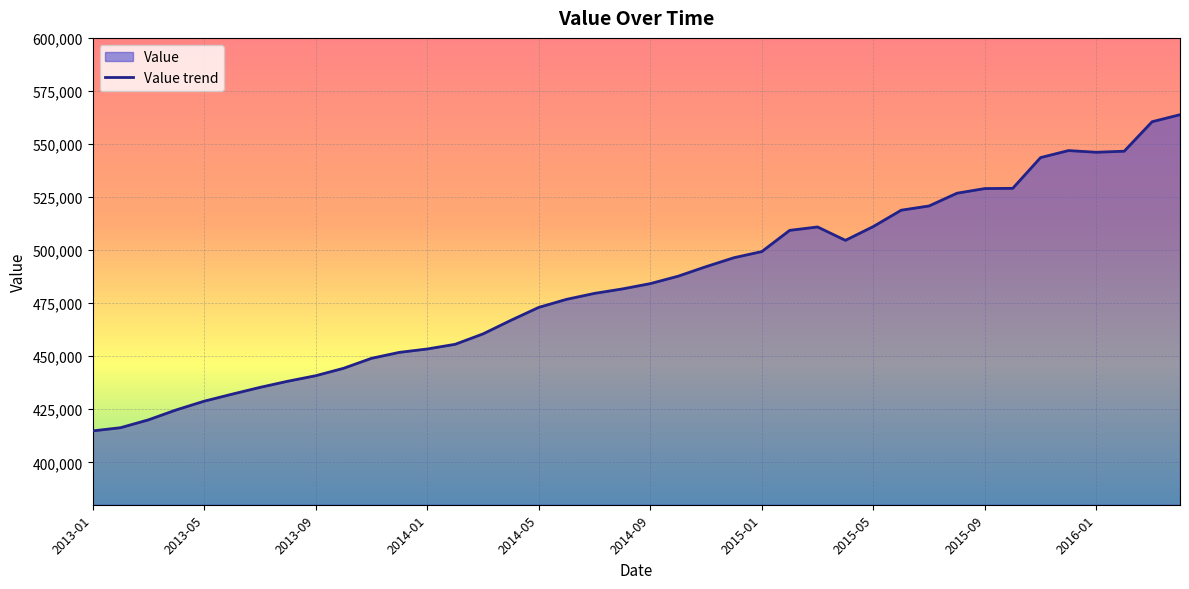

At which category does the chart reach its minimum across all series?

2013-01